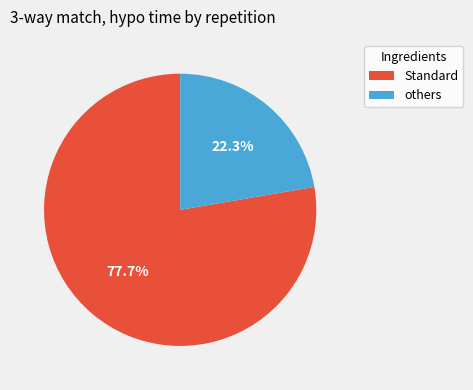

Does any single category account for the majority?

Yes